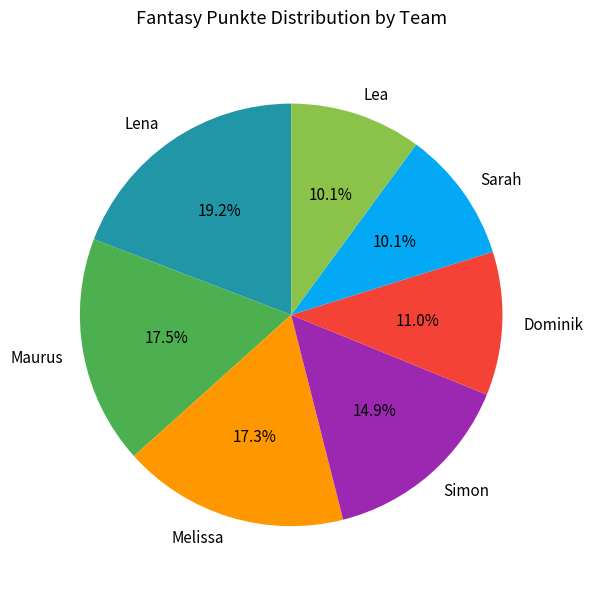

The Lea slice represents 10% of the pie. True or false?

True